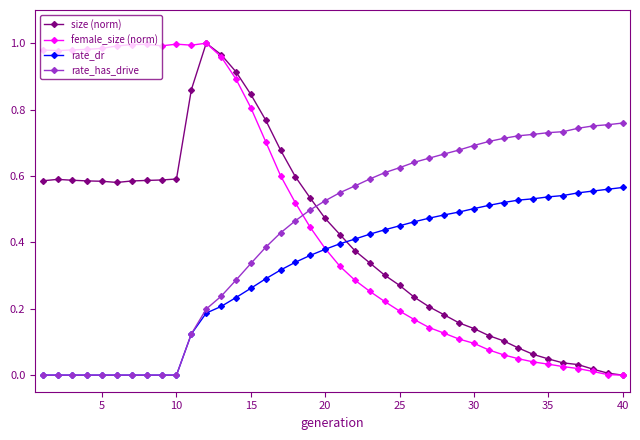

How many series are shown in this chart?

4